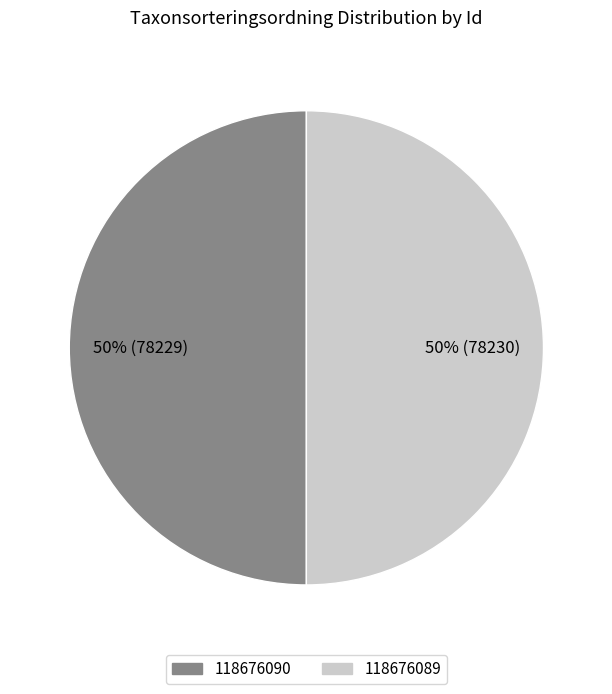

Do 118676090 and 118676089 together represent more than half of the pie?

Yes